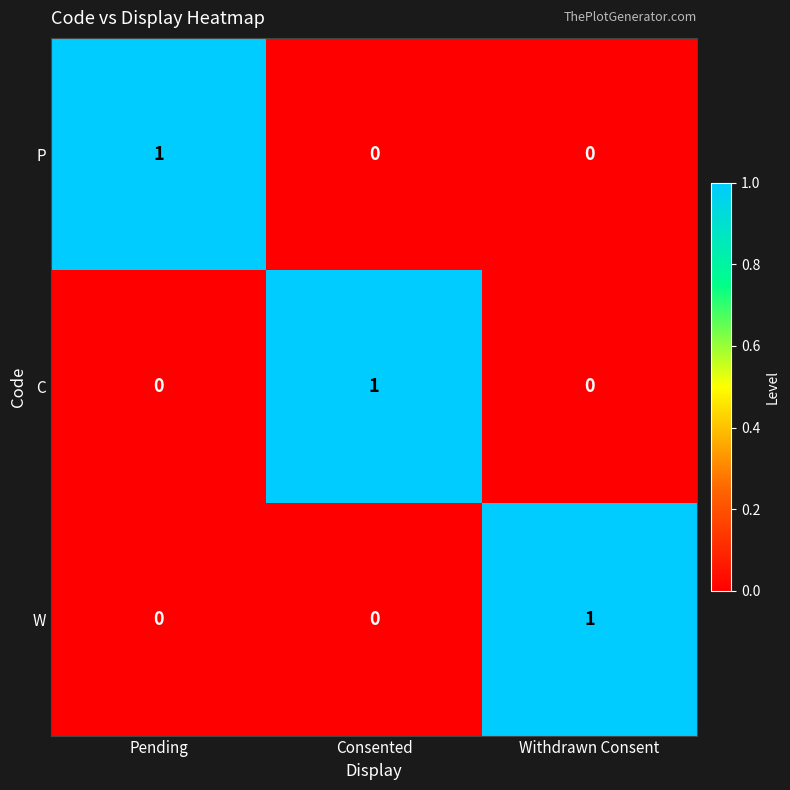

At how many categories does at least one series exceed 0?

3